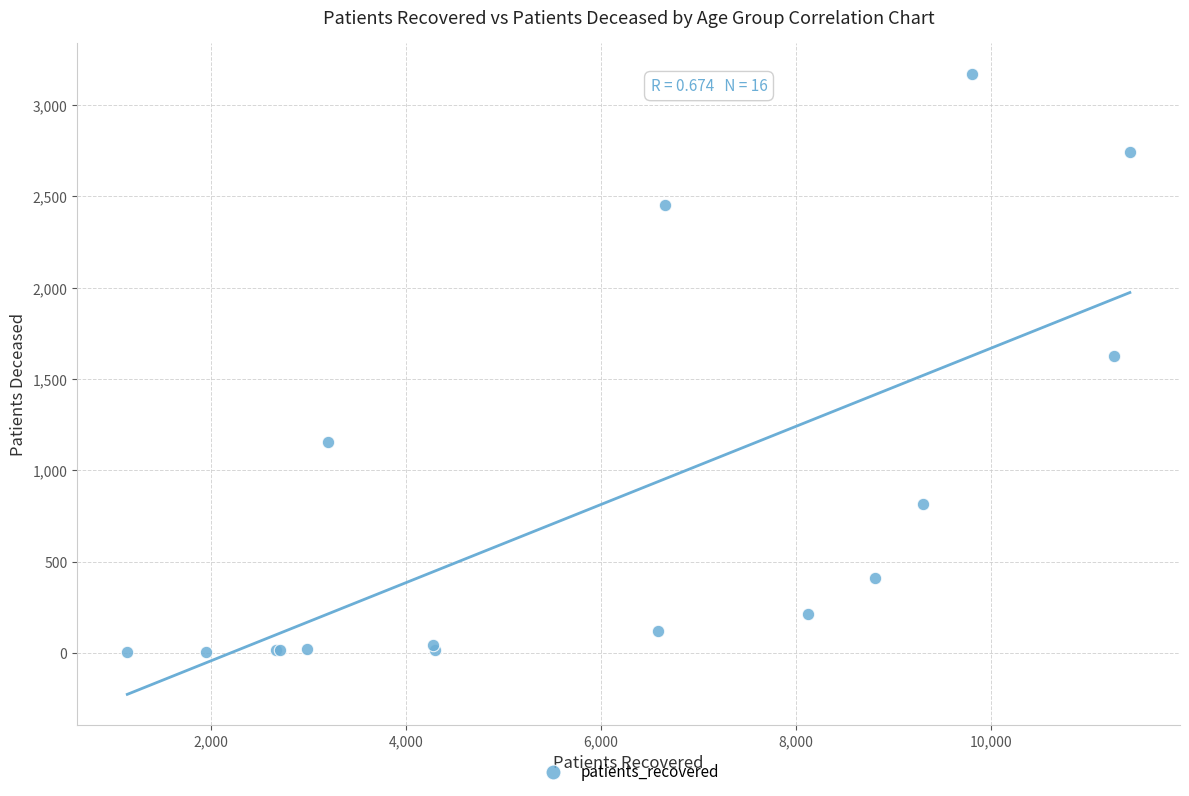

What Y value in the scatter plot is closest to 1587?

1628